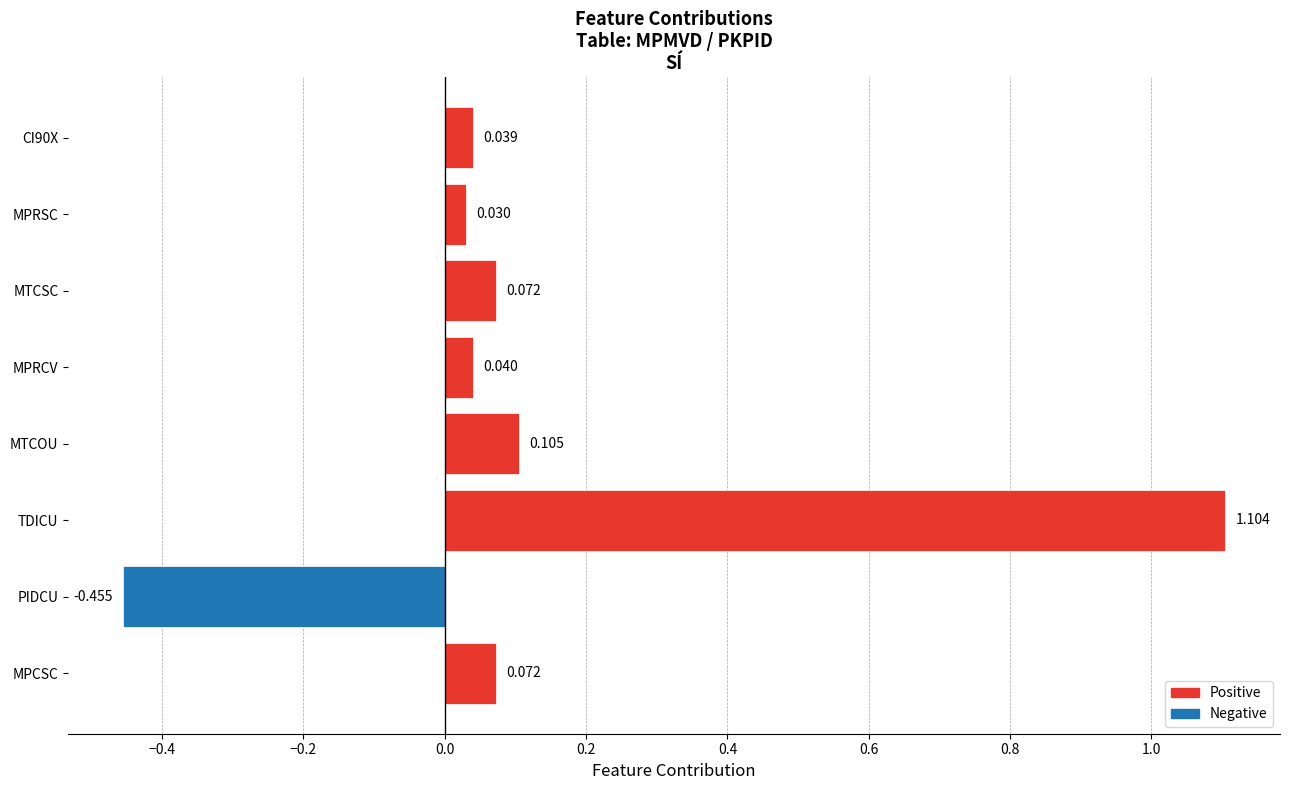

How many categories are shown in the chart?

8